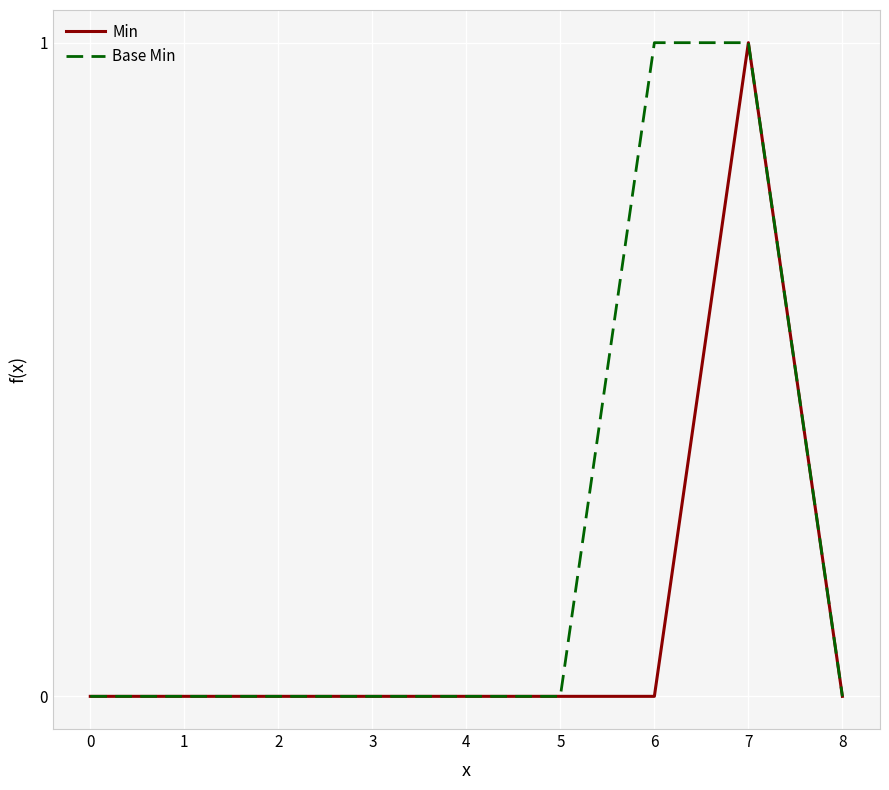

The Min series shows 1 at 8. True or false?

False